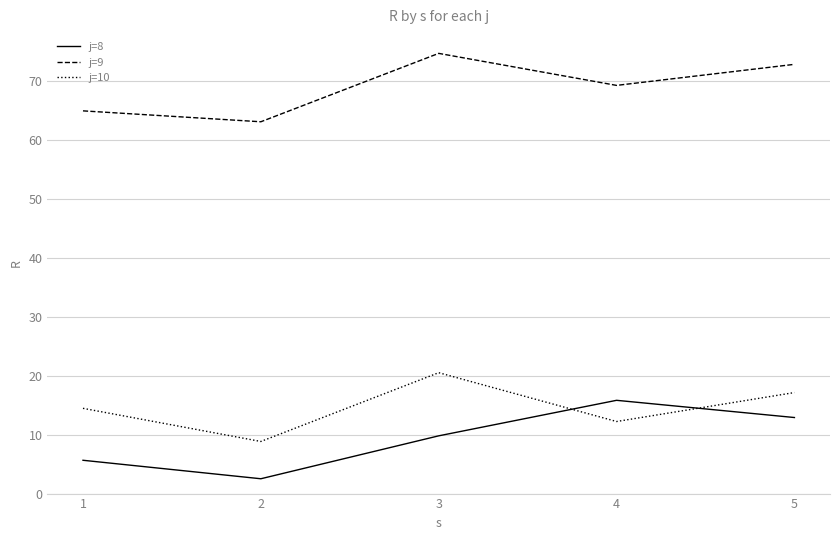

Which category has the highest value across all series?

3